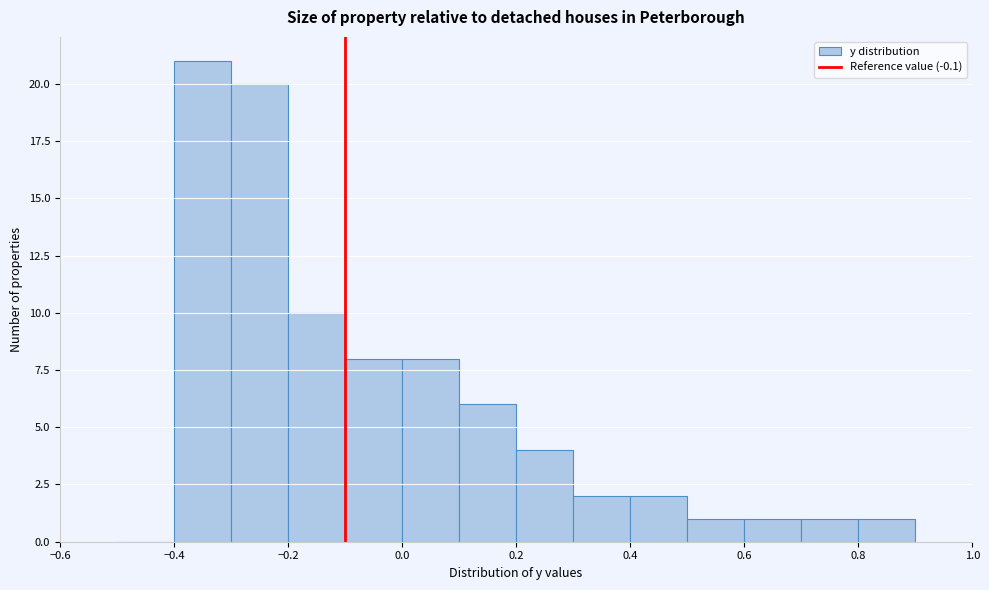

Which range on the x-axis has the tallest bar?

-0.4 to -0.3